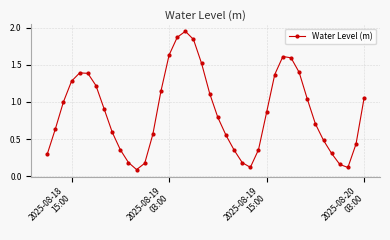

How many lines are shown in the chart?

1